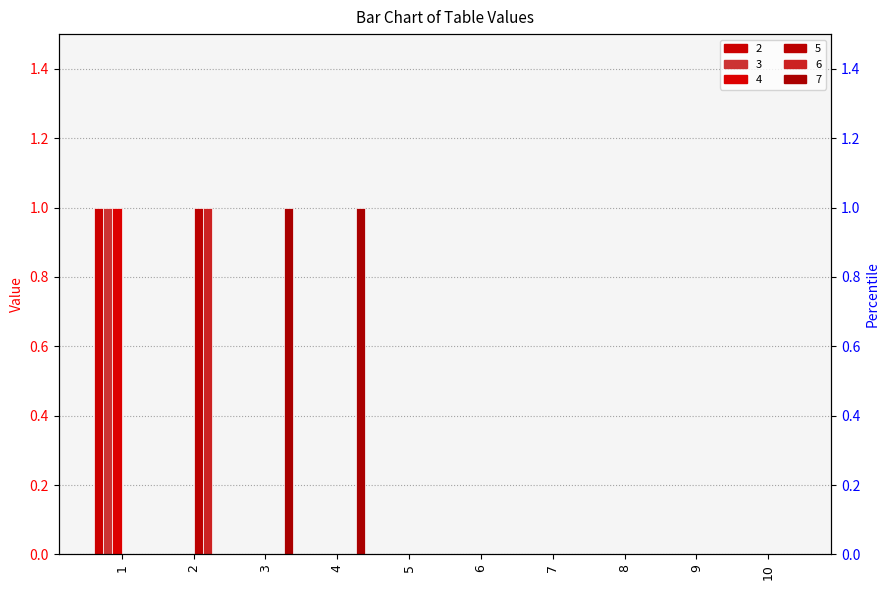

How many groups of bars are there?

10